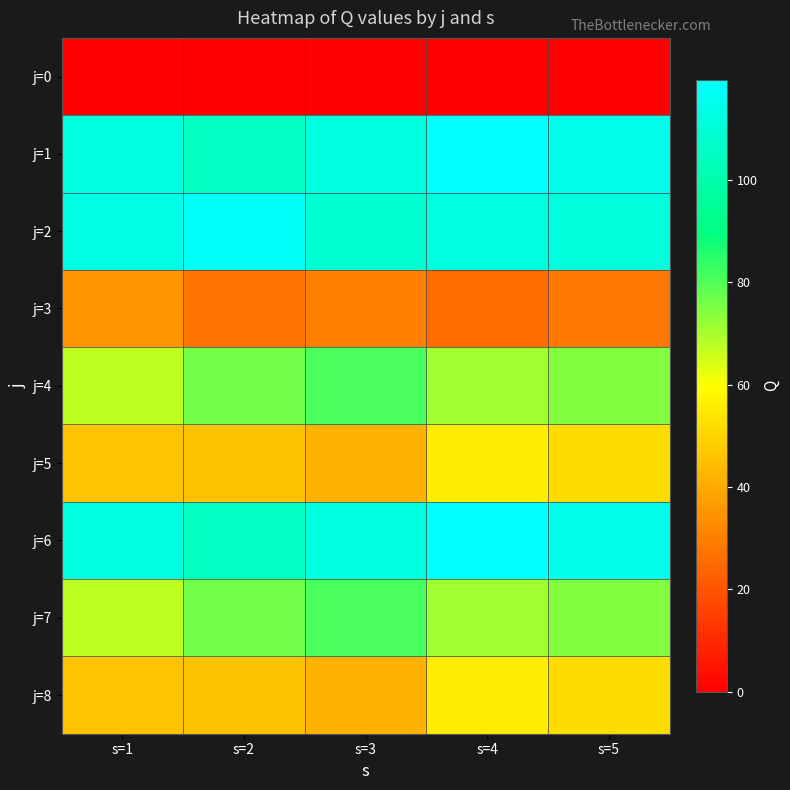

At how many categories does at least one series exceed 23?

5